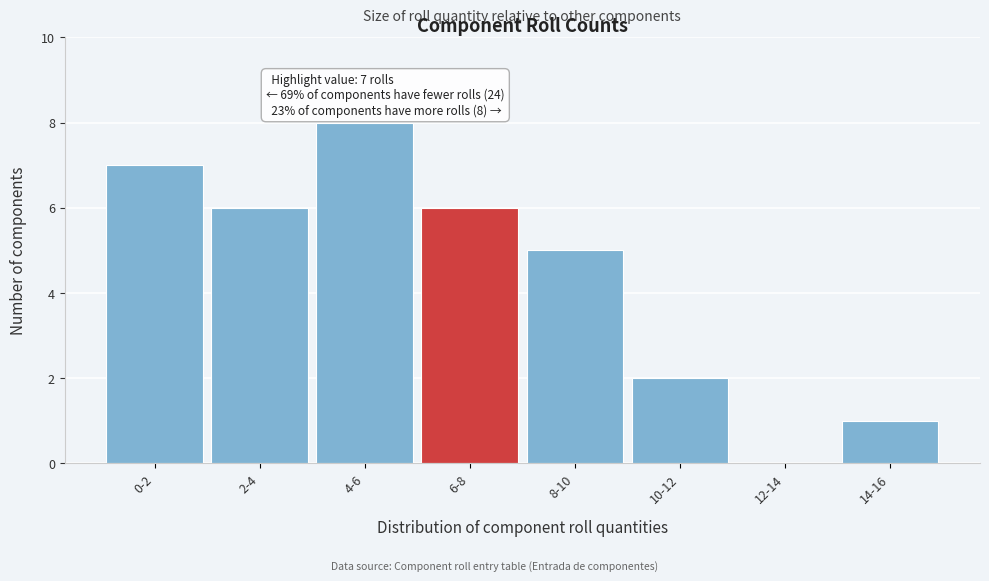

Reading right to left, list all the values displayed in this chart.

14-16=1	12-14=0	10-12=2	8-10=5	6-8=6	4-6=8	2-4=6	0-2=7